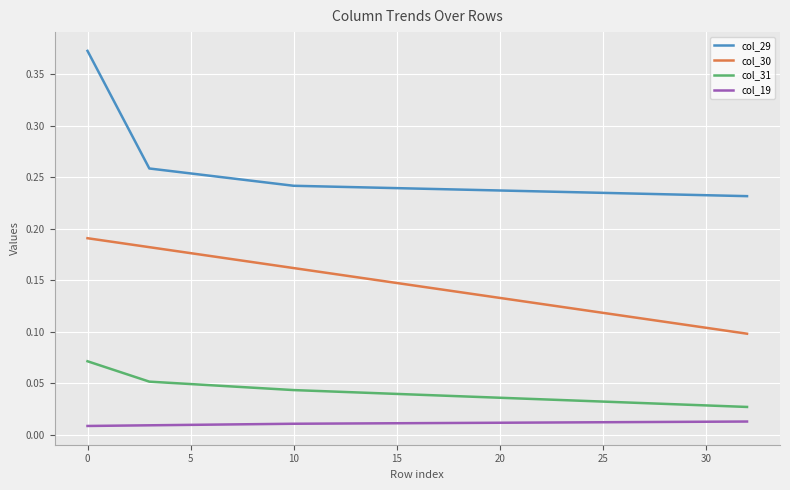

Which series has the largest total across all categories?

col_29